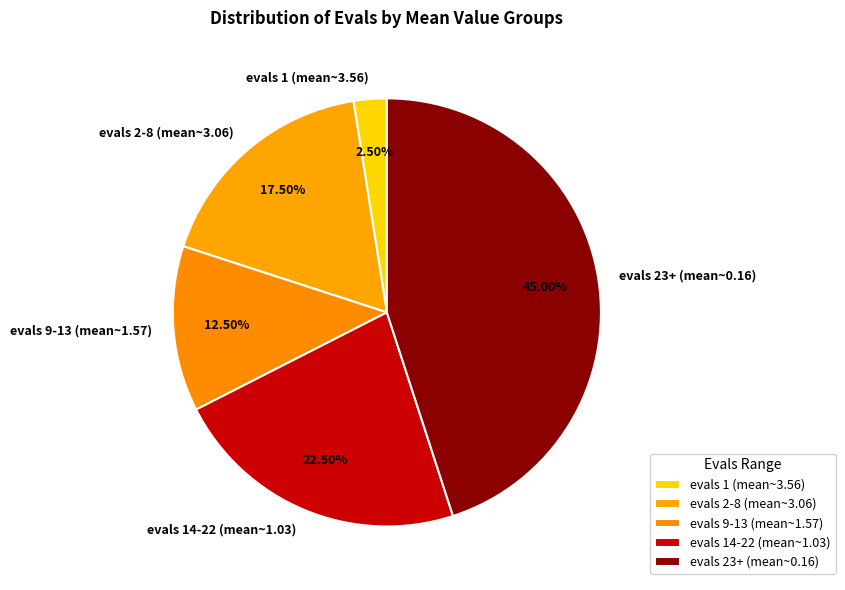

What is the smallest slice in the pie chart?

evals 1 (mean~3.56)